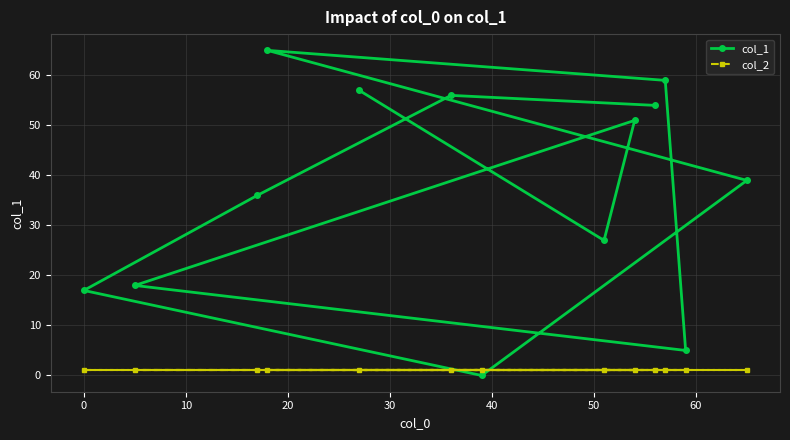

List the series in order of their peak value, highest first.

col_1, col_2